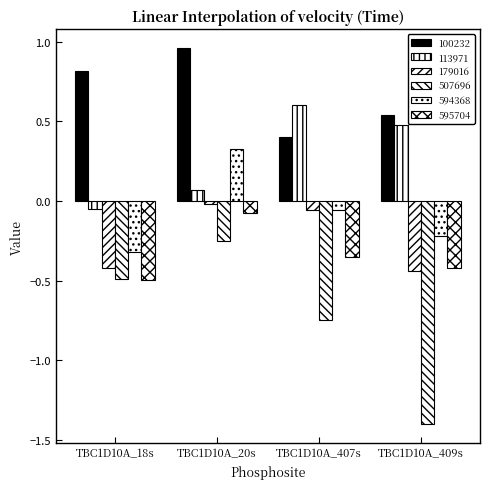

The 113971 series shows -0.1 at TBC1D10A_18s. True or false?

False